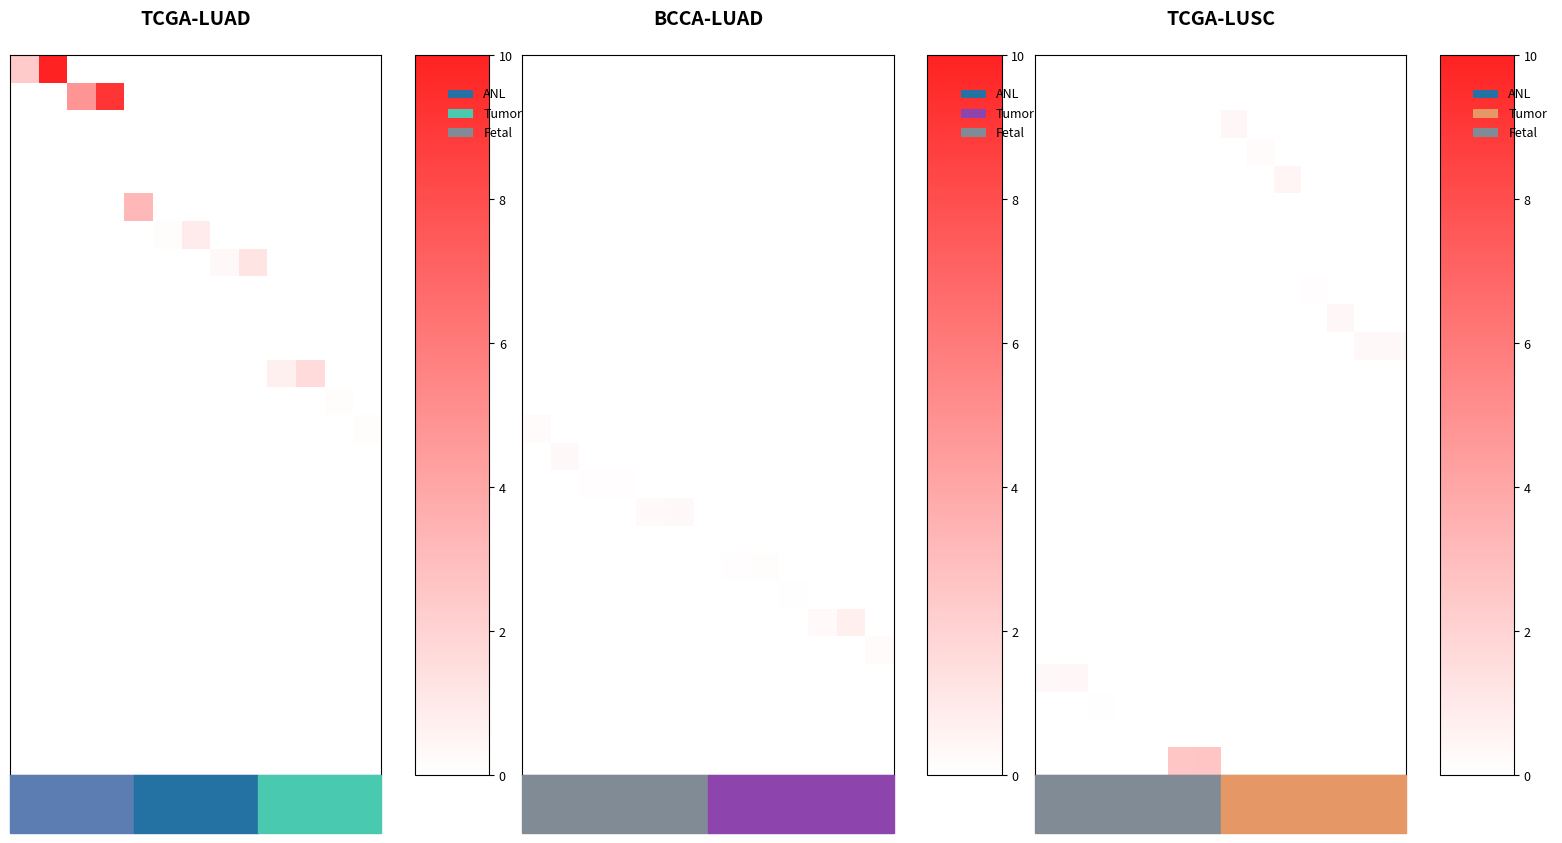

Which has a higher value, 10 or 7?

10